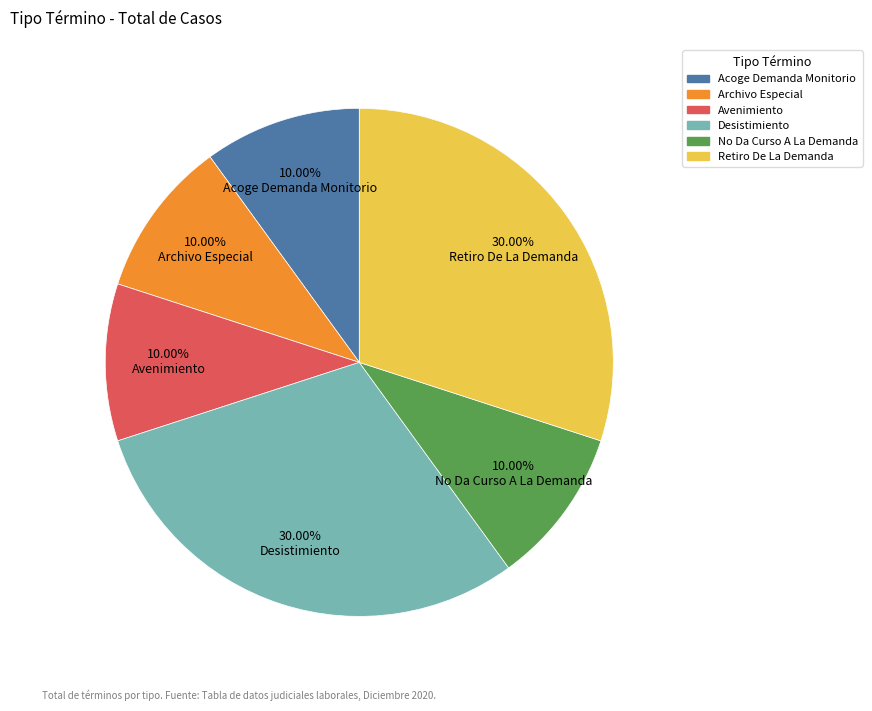

To the nearest percent, what is the average slice percentage?

17%